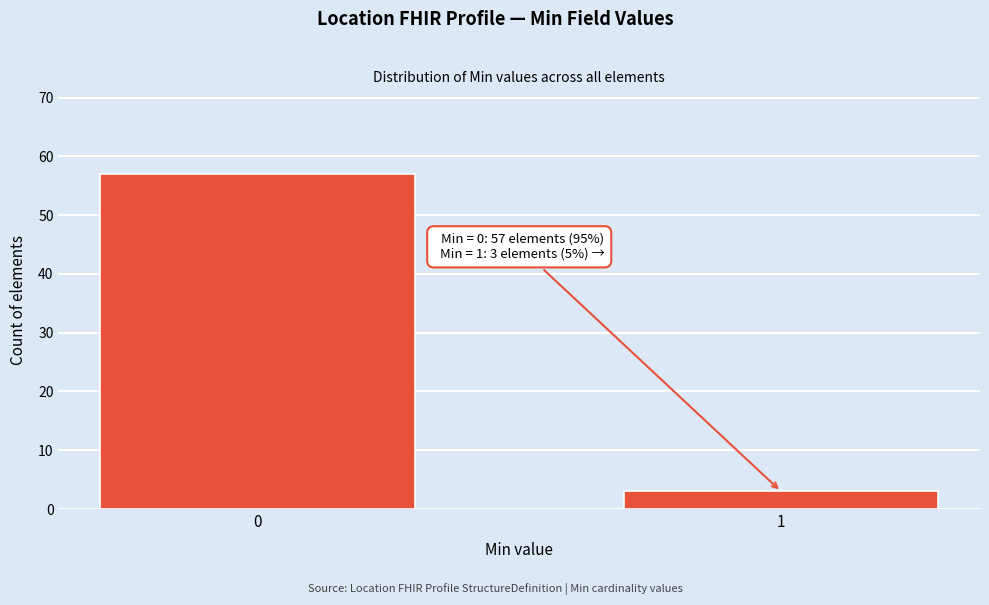

Reading left to right, extract all data points from this chart.

0=57	1=3